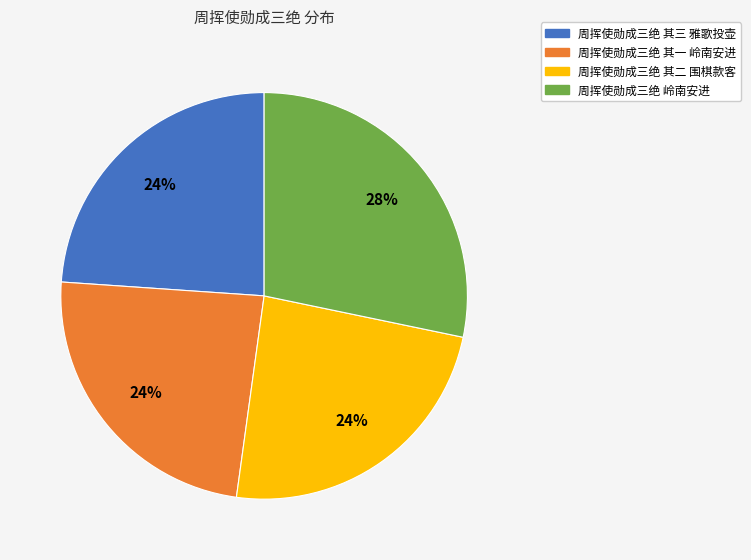

Is the sum of 周挥使勋成三绝 其一 岭南安进 and 周挥使勋成三绝 其三 雅歌投壶 greater than half?

No